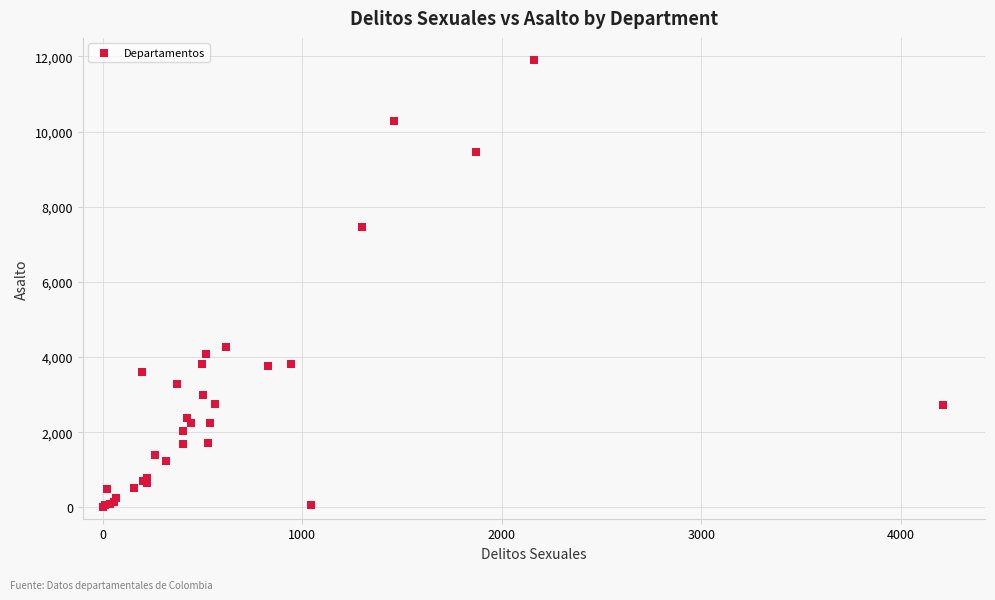

What Y value in the scatter plot is closest to 5949?

7474